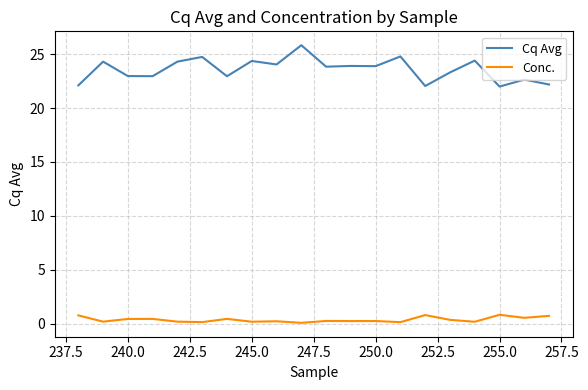

Rank the series by their average value, from lowest to highest.

Conc., Cq Avg